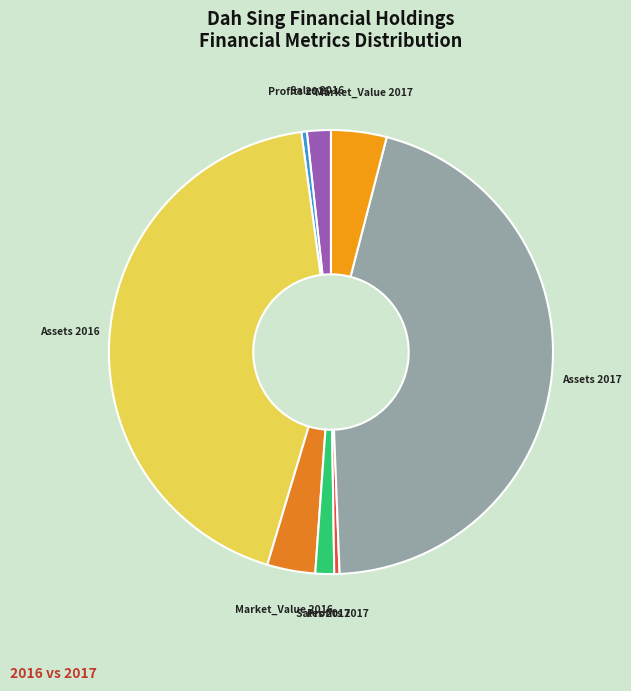

Is there a majority slice in this chart?

No